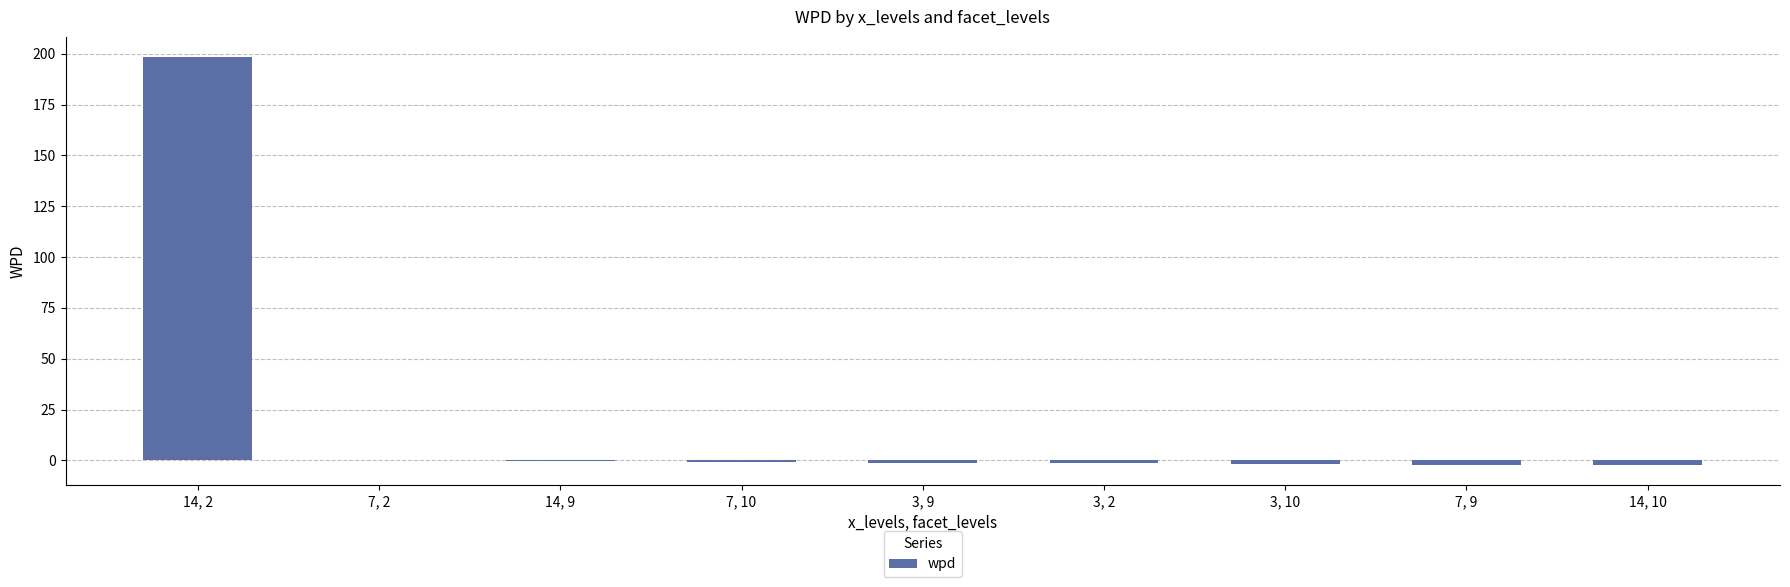

The value at 14, 2 is 105.6. True or false?

False